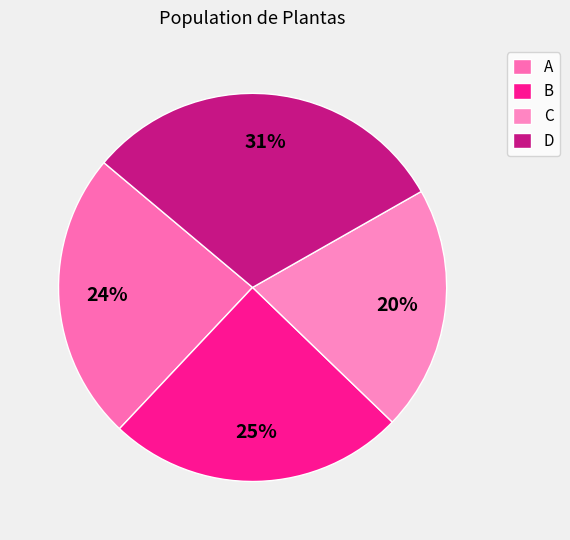

Rank the categories by value from lowest to highest.

C, A, B, D